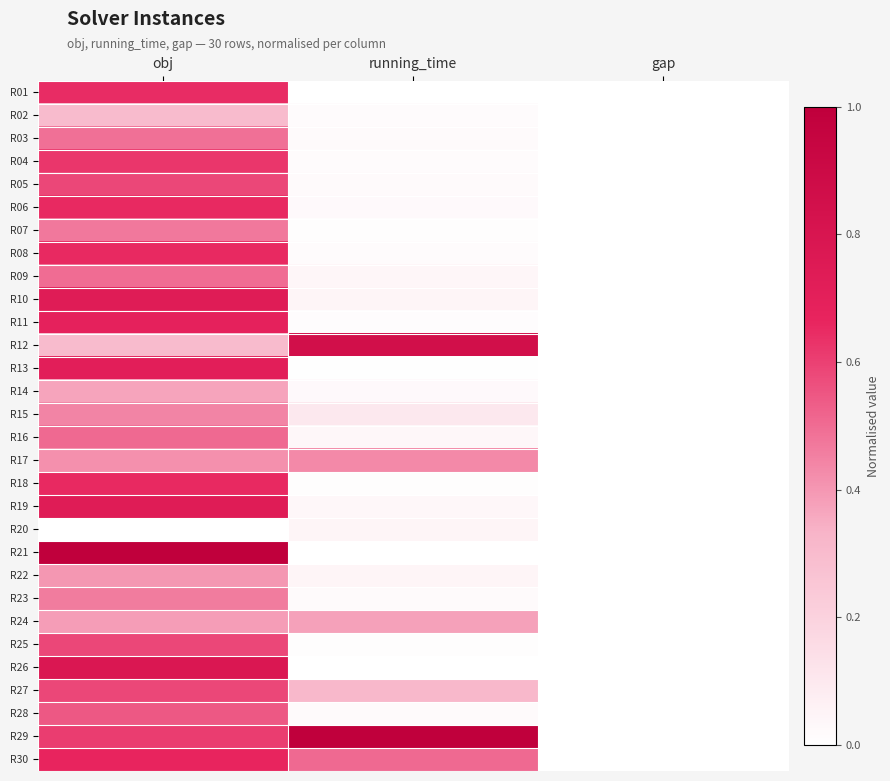

At gap, list the series in order from smallest to largest.

R01, R02, R03, R04, R05, R06, R07, R08, R09, R10, R11, R12, R13, R14, R15, R16, R17, R18, R19, R20, R21, R22, R23, R24, R25, R26, R27, R28, R29, R30